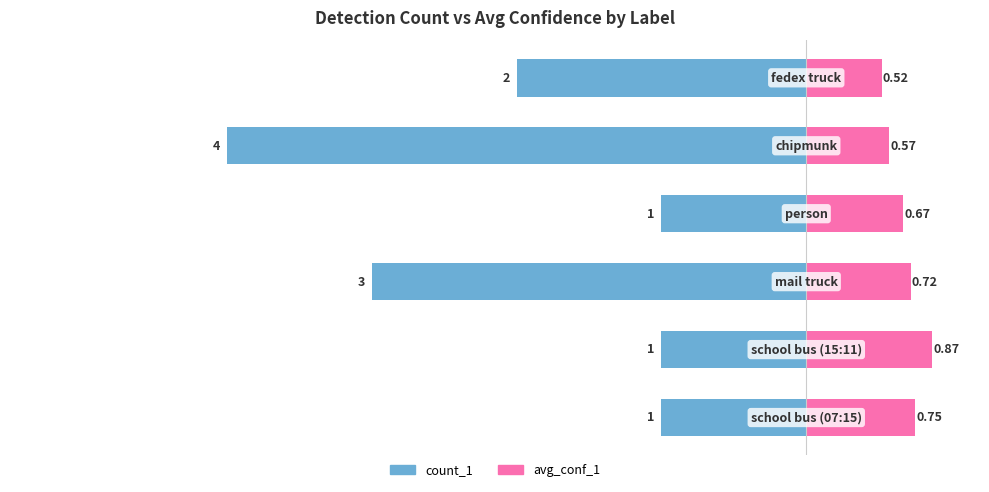

Count the count_1 values in the range -3 to -1.

5